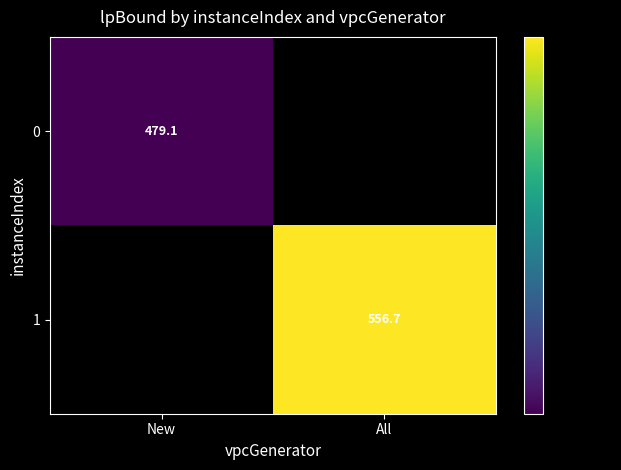

How many data points does each series have?

2